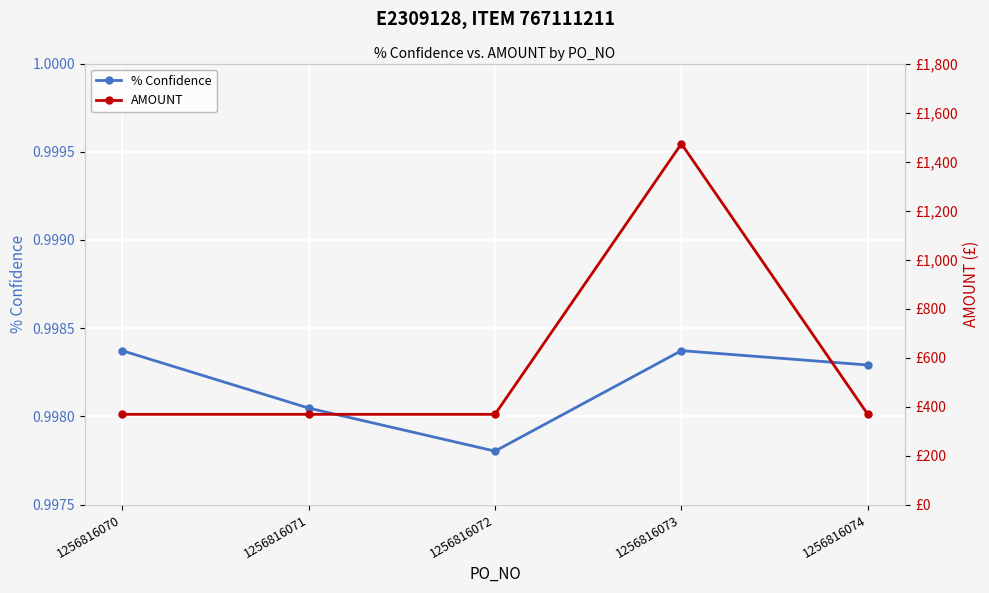

Count the % Confidence values in the range 0 to 1.

5